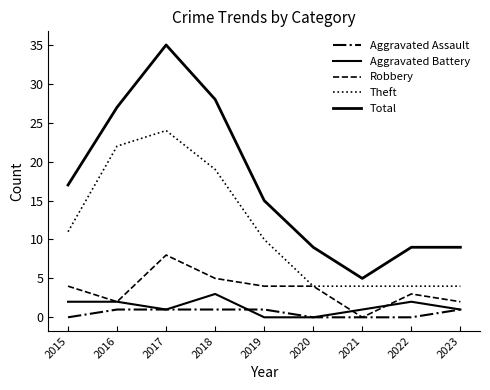

Reading left to right, extract all data points from this chart.

Aggravated Assault: 2015=0	2016=1	2017=1	2018=1	2019=1	2020=0	2021=0	2022=0	2023=1
Aggravated Battery: 2015=2	2016=2	2017=1	2018=3	2019=0	2020=0	2021=1	2022=2	2023=1
Robbery: 2015=4	2016=2	2017=8	2018=5	2019=4	2020=4	2021=0	2022=3	2023=2
Theft: 2015=11	2016=22	2017=24	2018=19	2019=10	2020=4	2021=4	2022=4	2023=4
Total: 2015=17	2016=27	2017=35	2018=28	2019=15	2020=9	2021=5	2022=9	2023=9